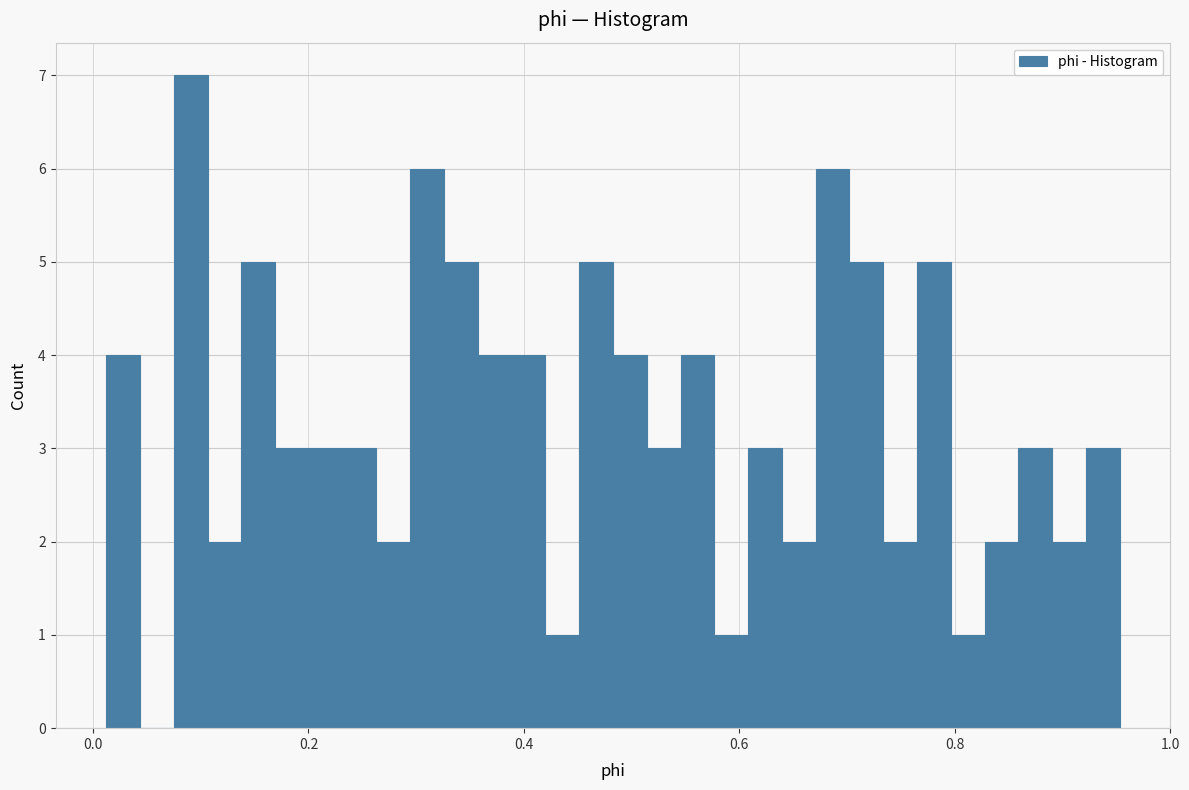

Around what value on the x-axis is the tallest bar? Give the approximate position of its centre, as read against the axis.

0.10